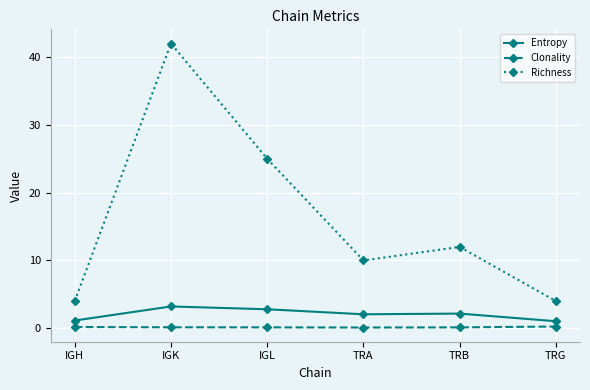

What is the label of the 5th point from the left?

TRB